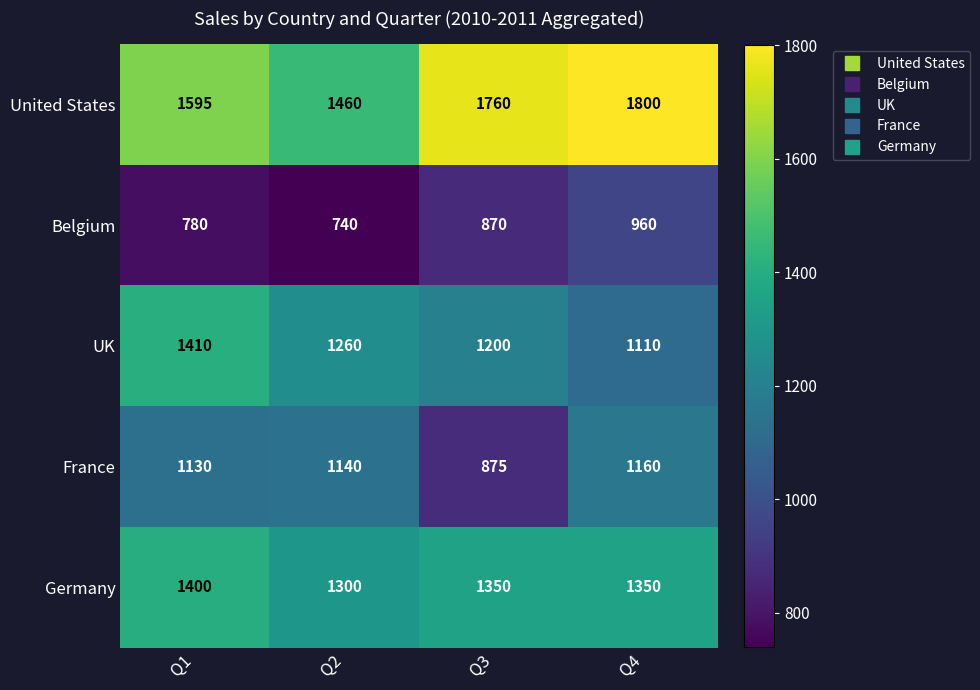

What is the sum of all UK values?

4980